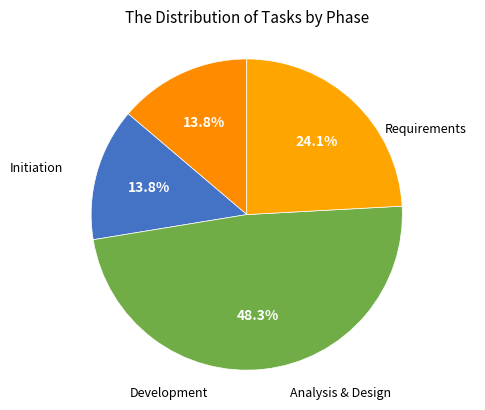

How much of the chart is everything except Analysis & Design?

51.7%